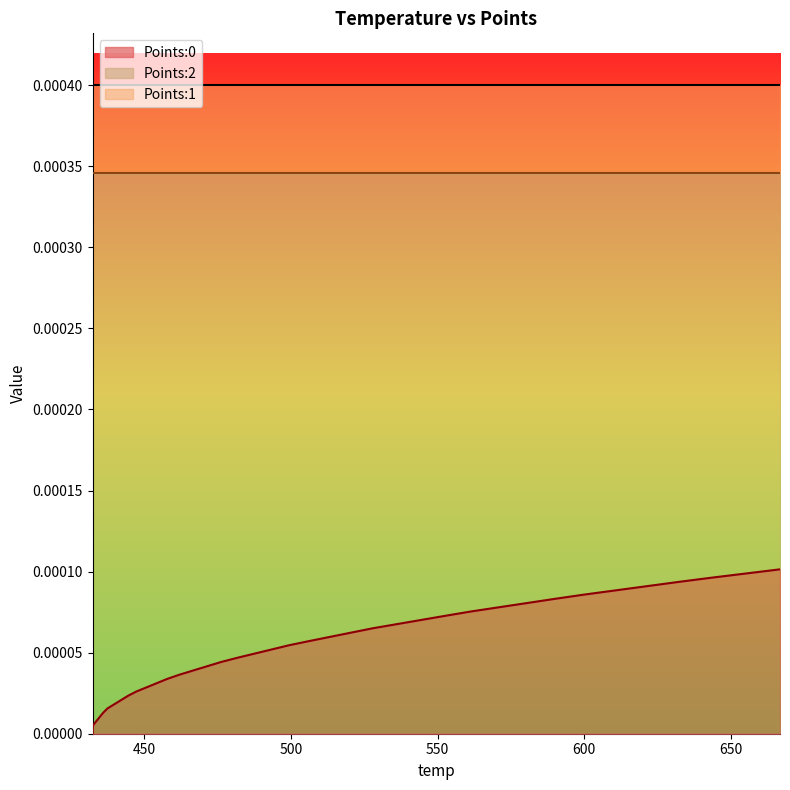

Which series has the largest total across all categories?

Points:1